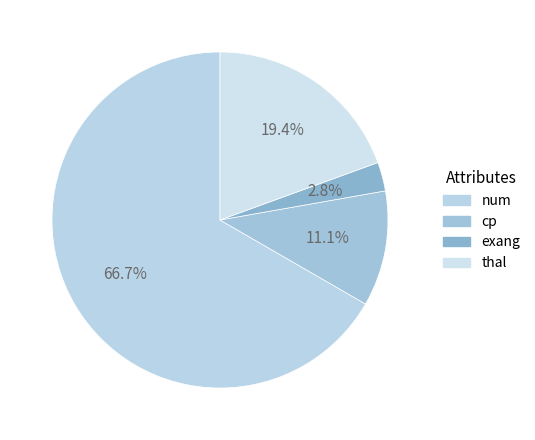

To the nearest percent, what is the average slice percentage?

25%